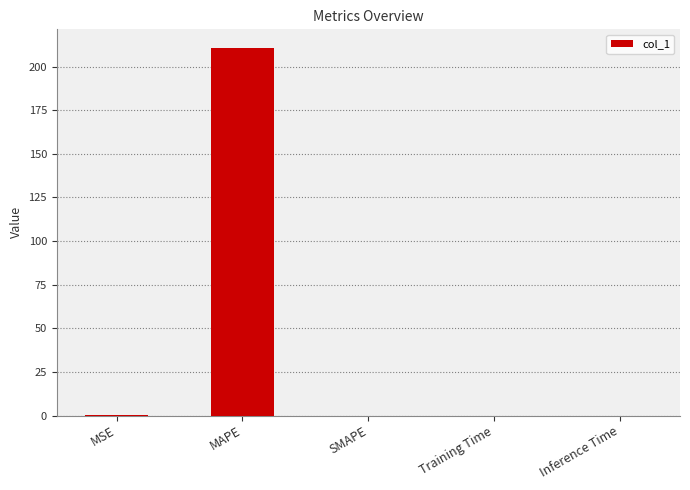

The value at SMAPE is 0.0. True or false?

True